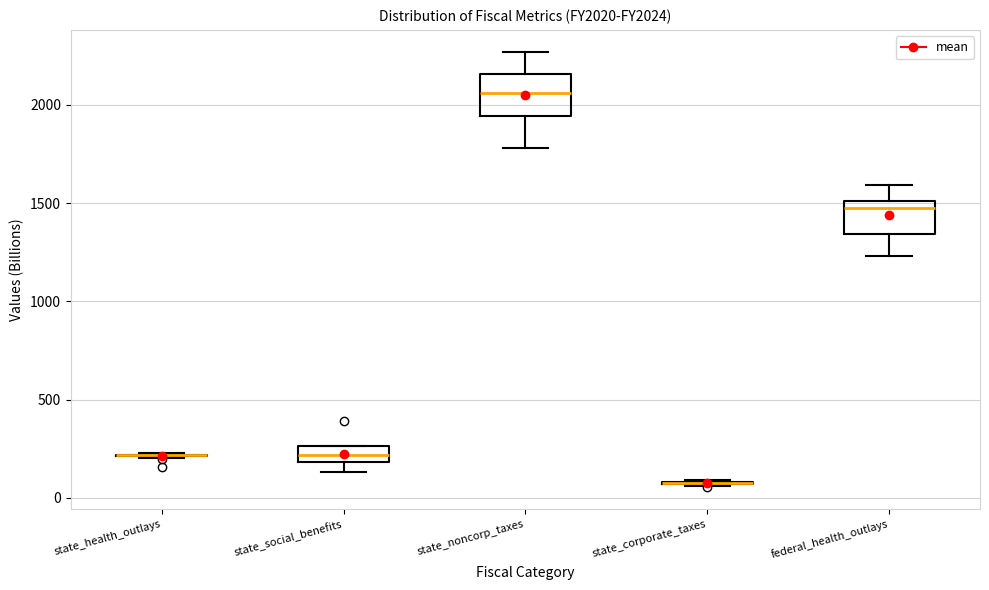

Reading left to right, transcribe this box plot: for each box, give where its median line is, the range the box spans, and where its two whiskers end, as read against the y-axis. The values are not printed on the chart, so give them approximately, as read against the axis.

state_health_outlays: box collapsed to a line at 200, whiskers 200 to 250
state_social_benefits: median 200 (inside the box), box 200 to 250, whiskers 150 to 250
state_noncorp_taxes: median 2050, box 1950 to 2150, whiskers 1800 to 2250
state_corporate_taxes: box collapsed to a line at 100, whiskers 50 to 100
federal_health_outlays: median 1450, box 1350 to 1500, whiskers 1250 to 1600